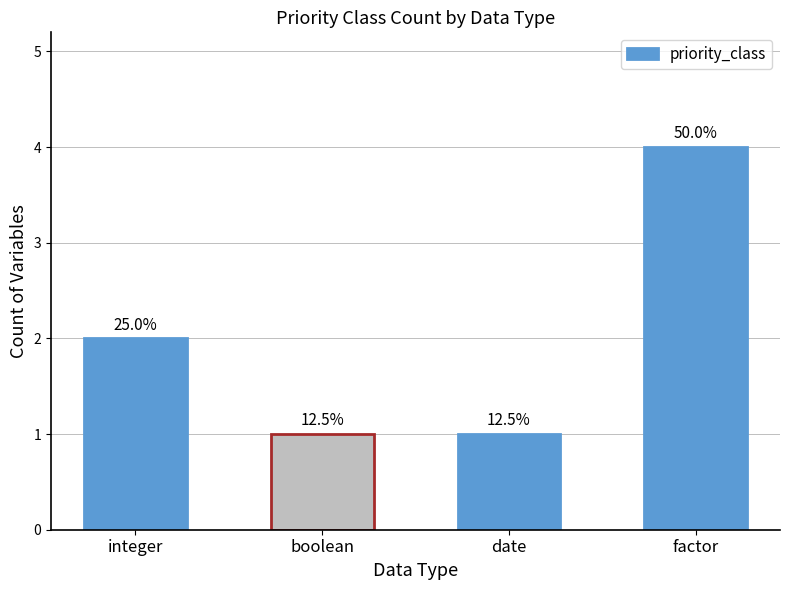

What is the label of the 2nd bar from the right?

date